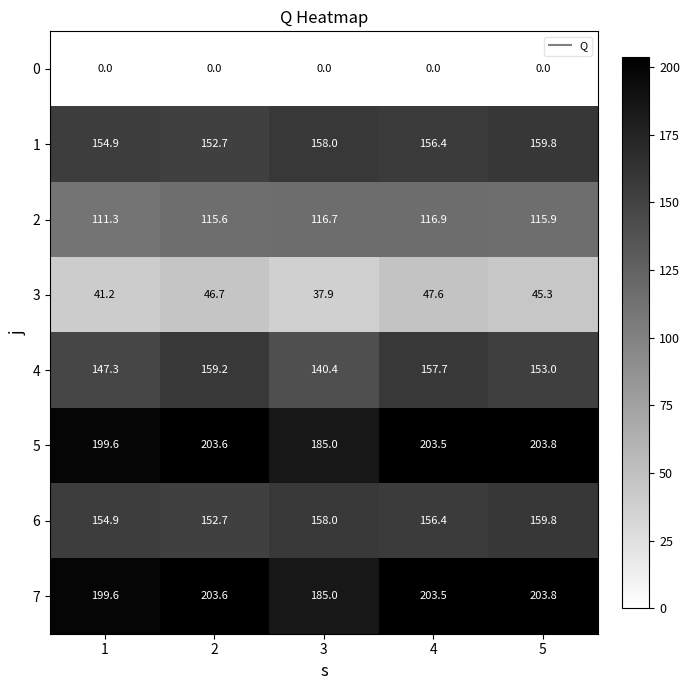

True or false: 4 has a value of 78.5 at 5.

False